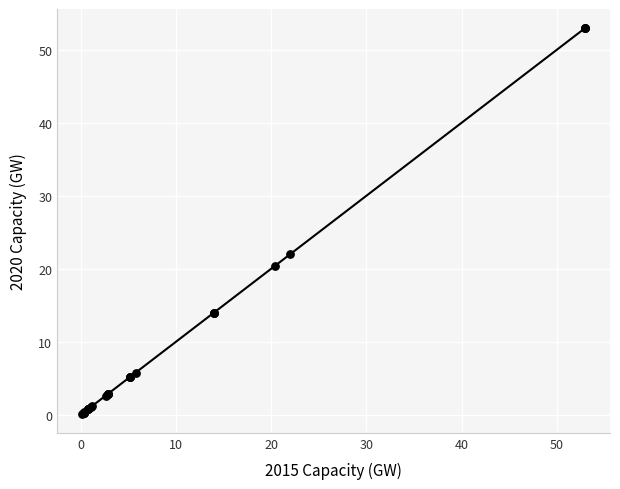

What Y value in the scatter plot is closest to 26?

22.0